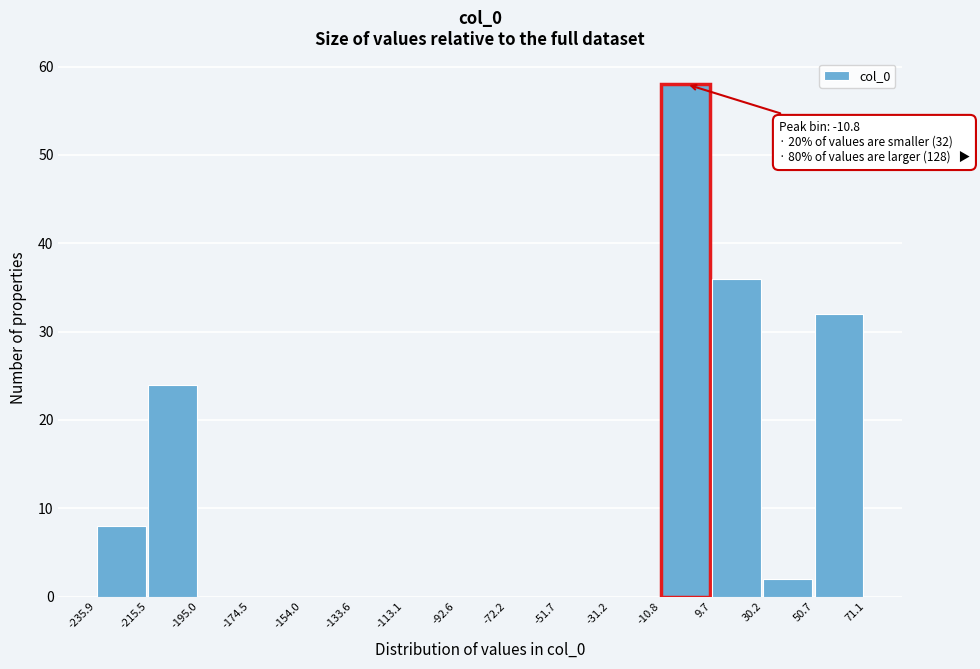

Which range on the x-axis has the tallest bar?

-10.8 to 9.7